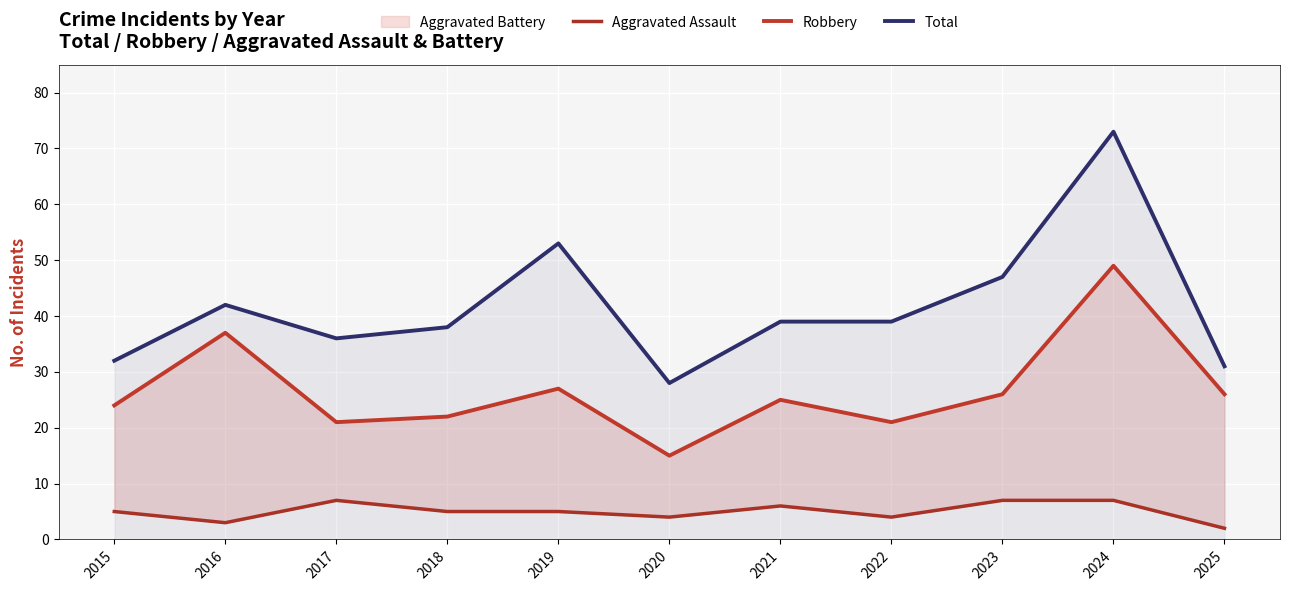

True or false: Robbery and Aggravated Assault intersect in this chart.

False